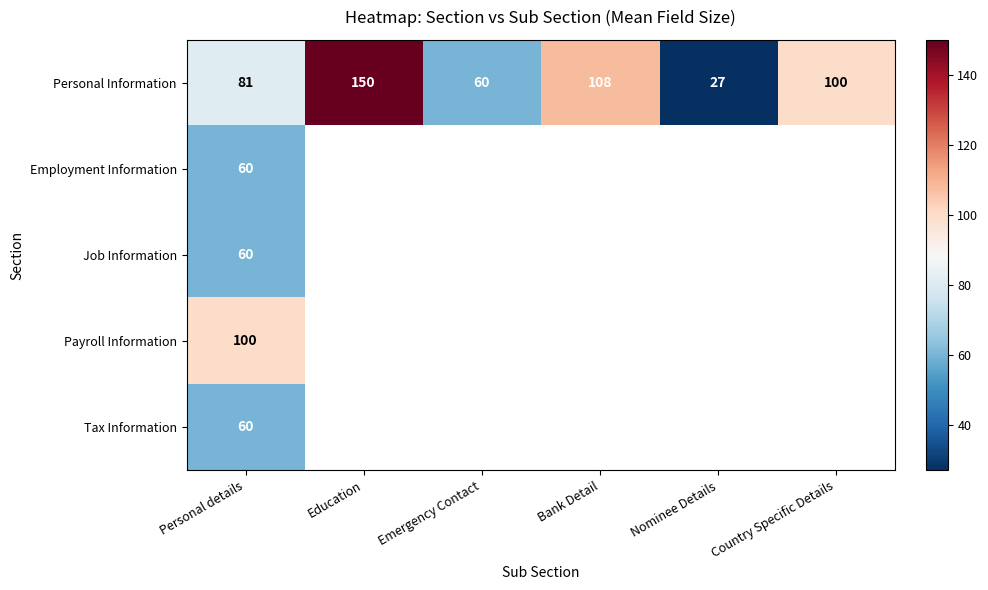

What is the difference between the highest and lowest values at Personal details?

40